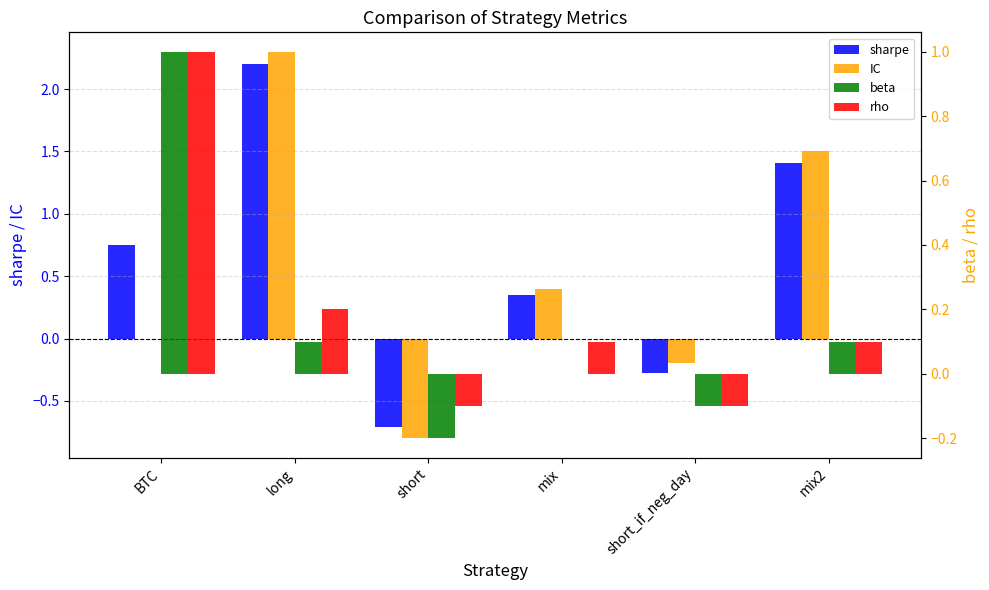

How many values in beta are below zero?

2